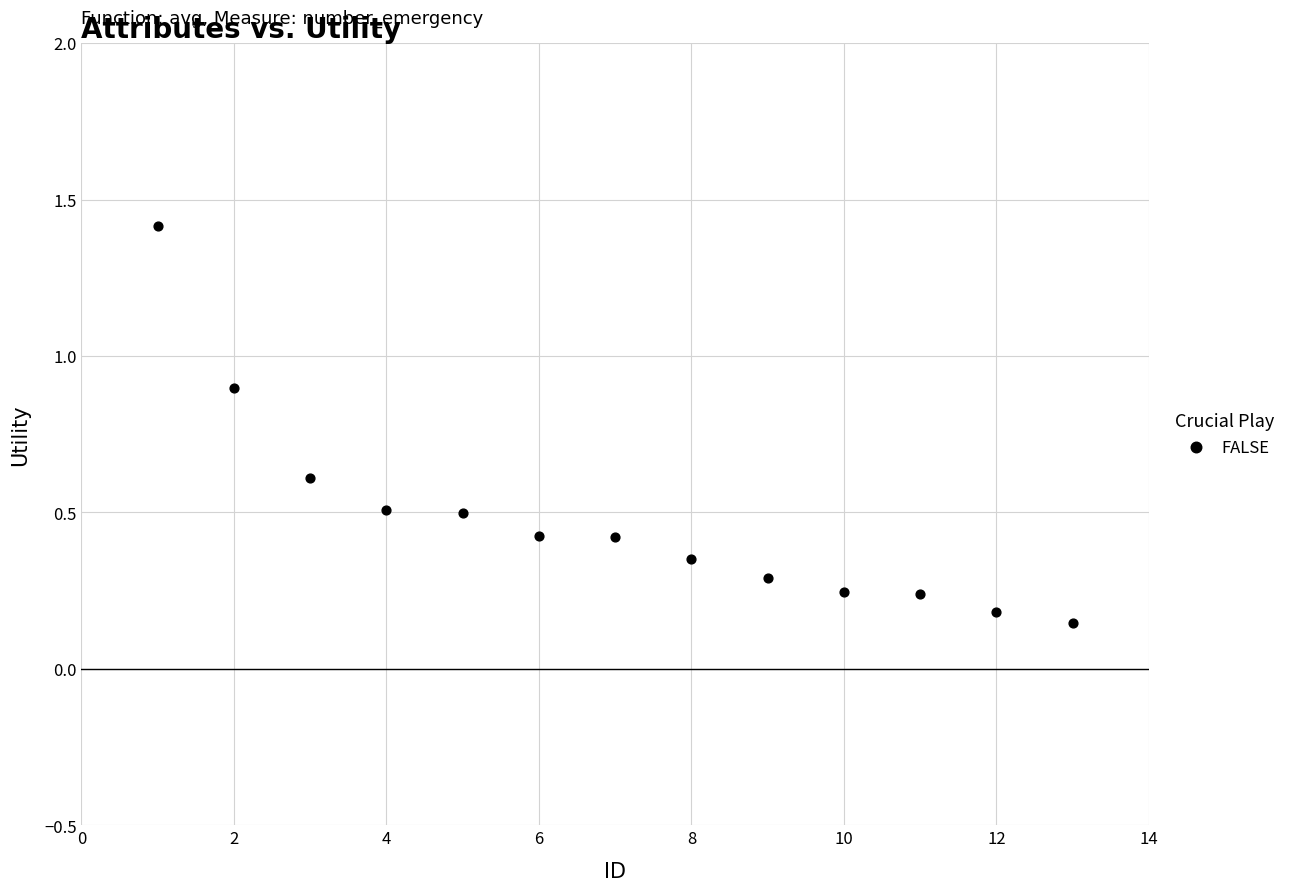

What is the range of X values (max minus min)?

12.0